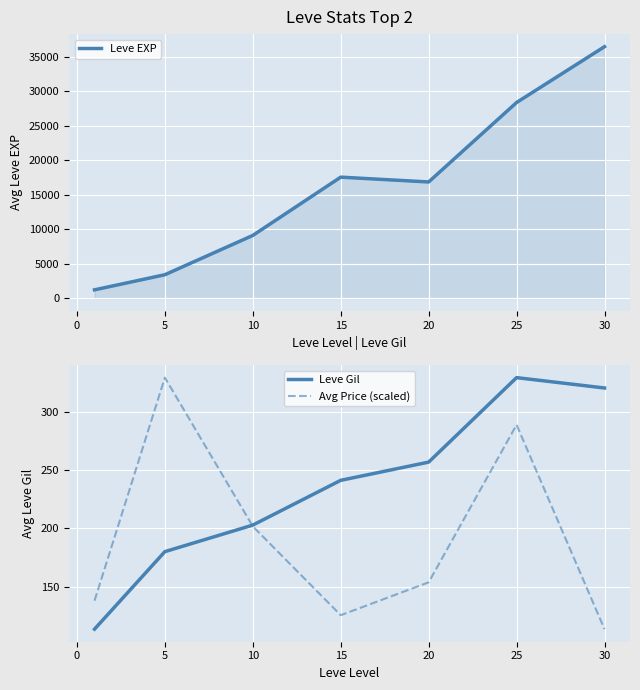

Which series ends up on top after the final intersection of Avg Price (scaled) and Leve Gil?

Leve Gil